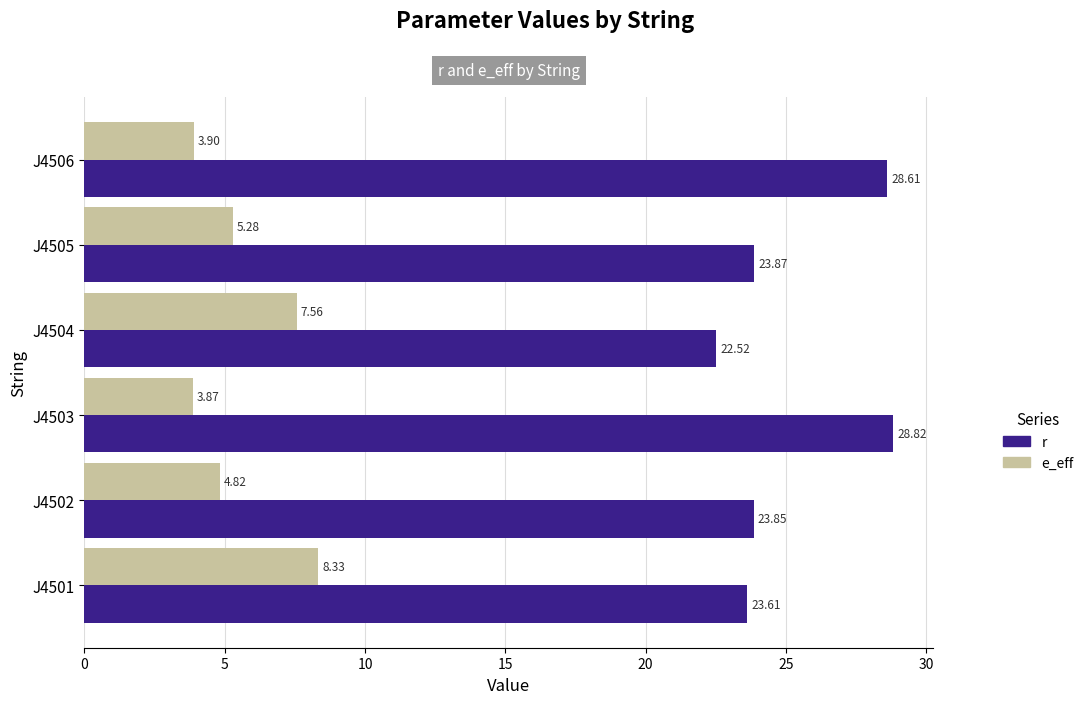

What is the average value of the r series?

25.2